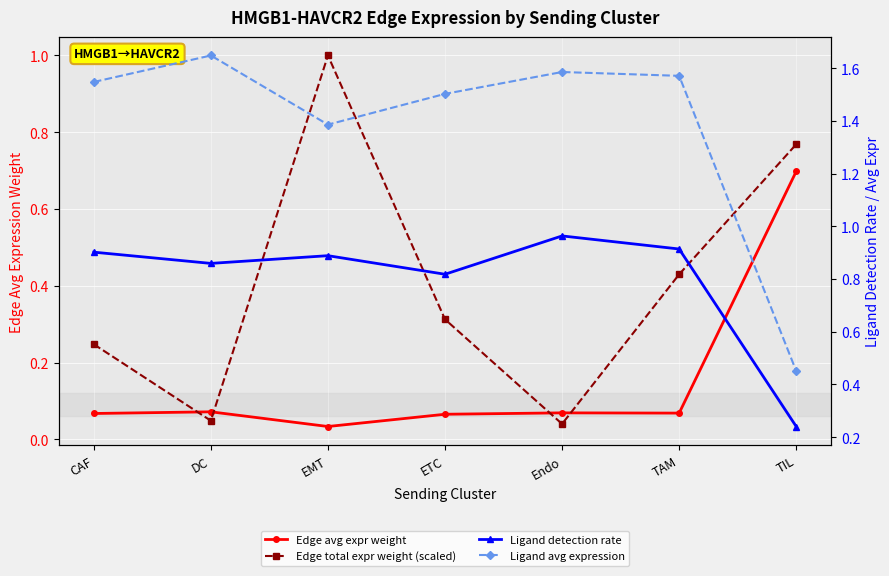

What value does the Ligand avg expression series have at Endo?

1.6